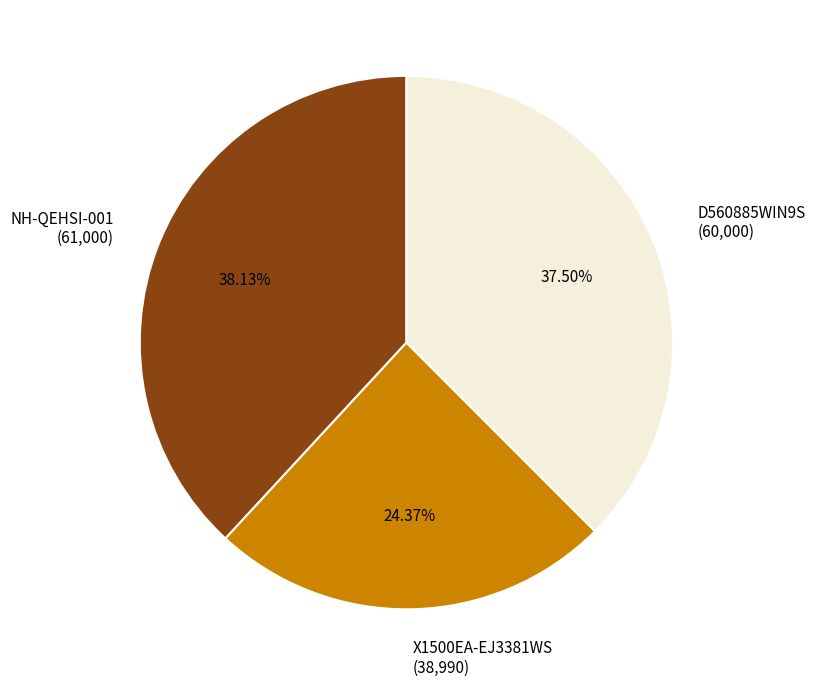

To the nearest percent, what is the difference between the largest and smallest slice percentages?

14%